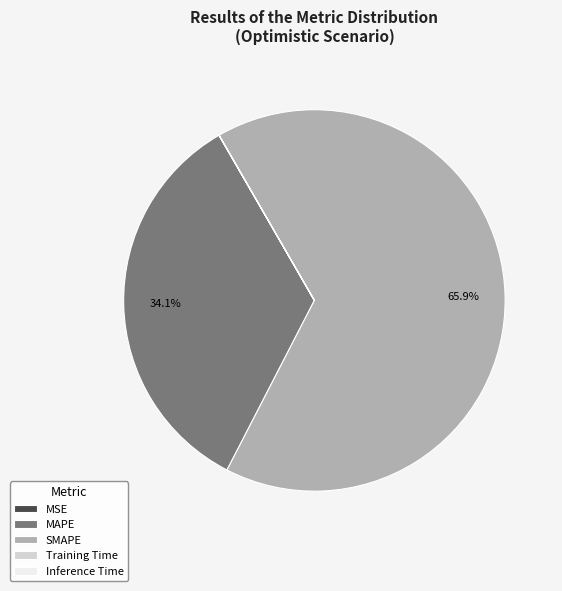

To the nearest percent, what is the average slice percentage?

20%